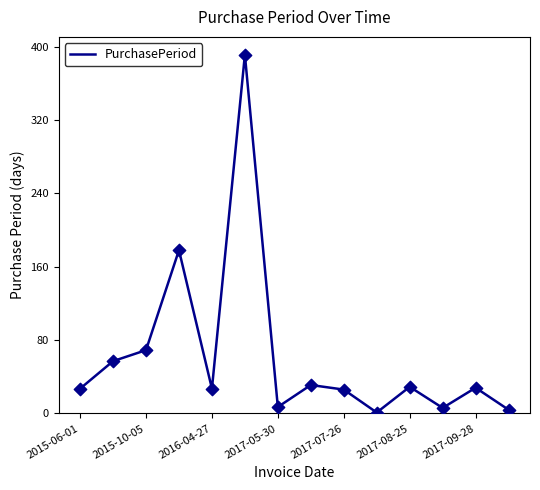

What is the greatest value displayed?

391